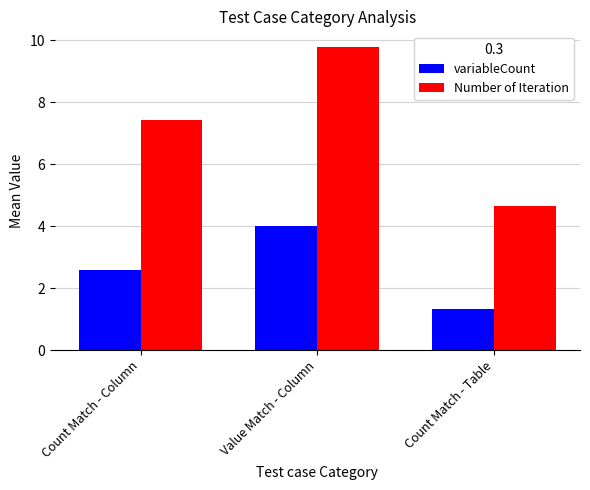

At which label does Number of Iteration first exceed 7?

Count Match - Column